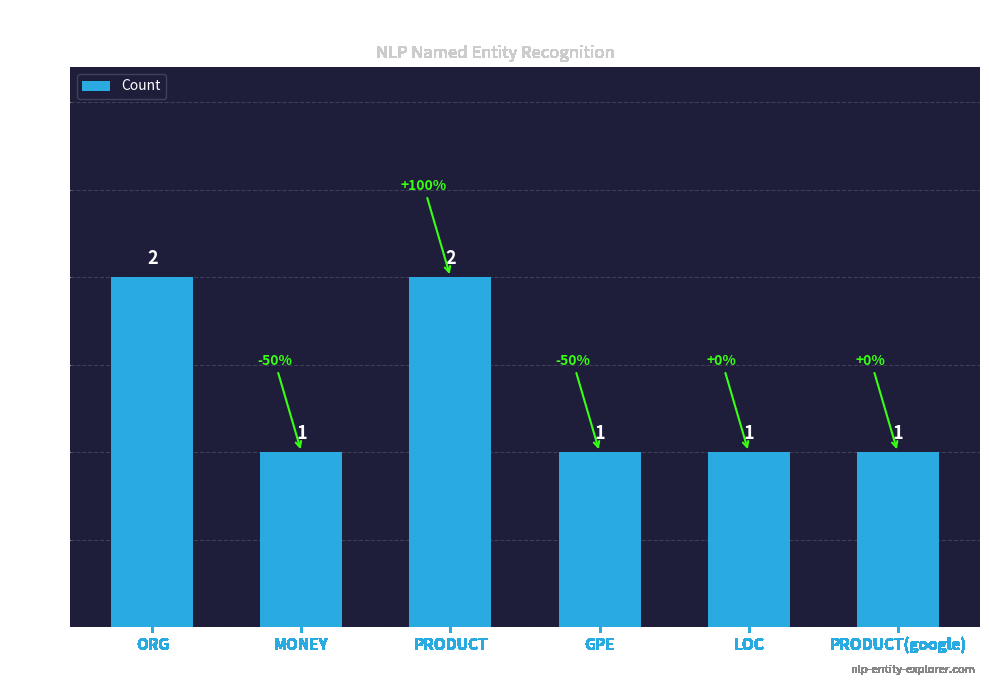

The chart shows a value of 1 at MONEY. True or false?

True